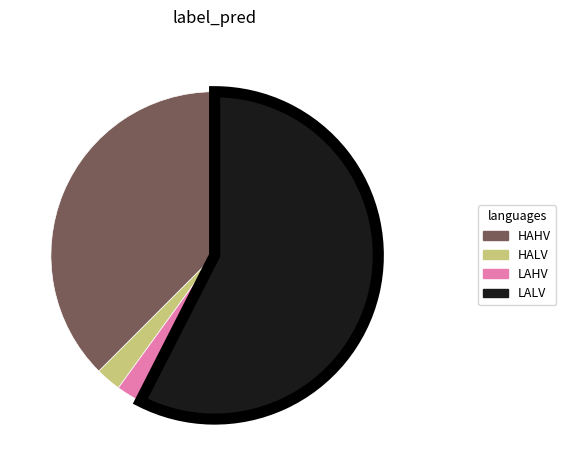

Which category has the biggest portion of the pie?

LALV